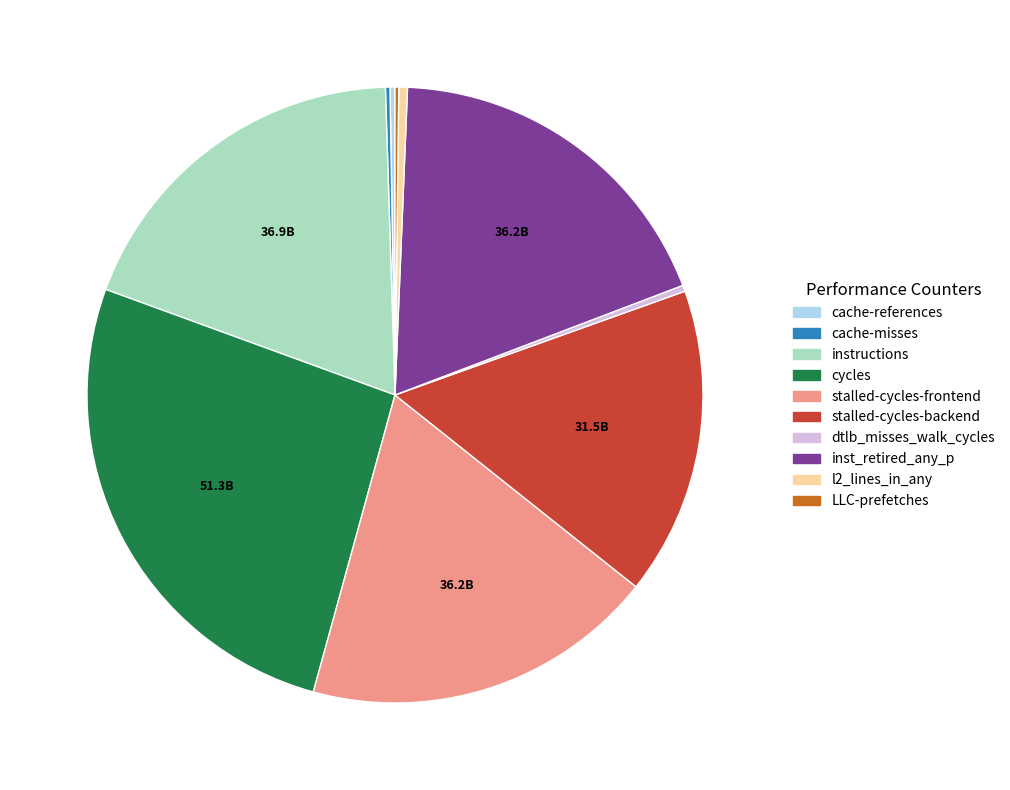

Is the sum of cycles and dtlb_misses_walk_cycles greater than half?

No